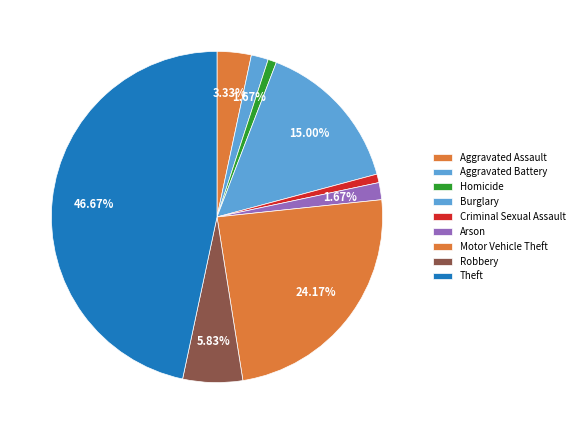

How many segments does this pie chart have?

9